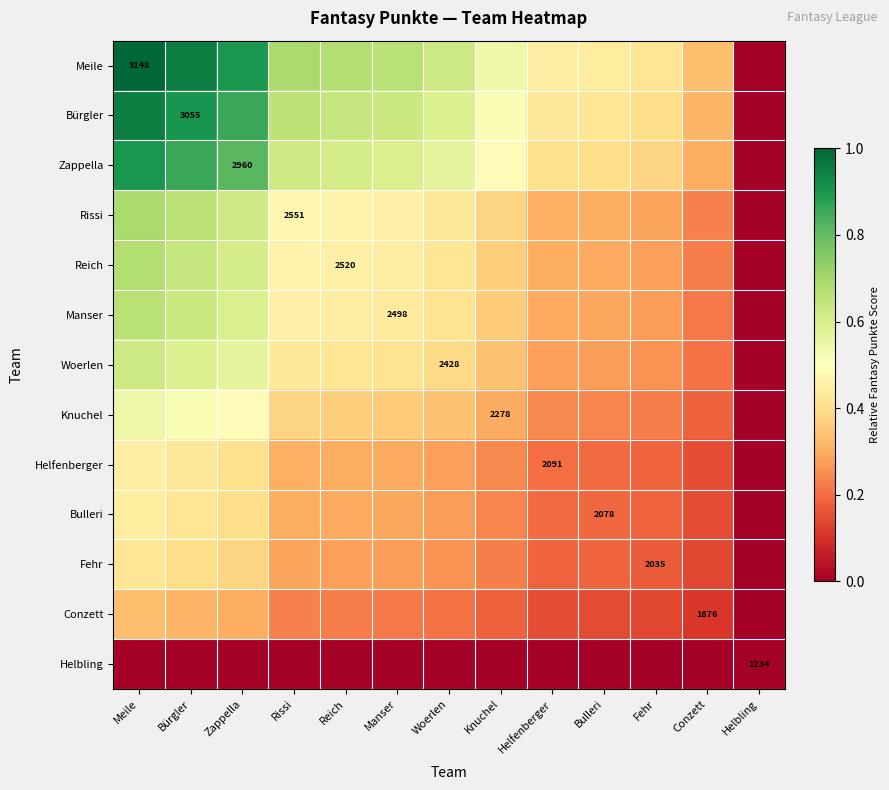

Which category has the highest value in the Reich series?

Meile